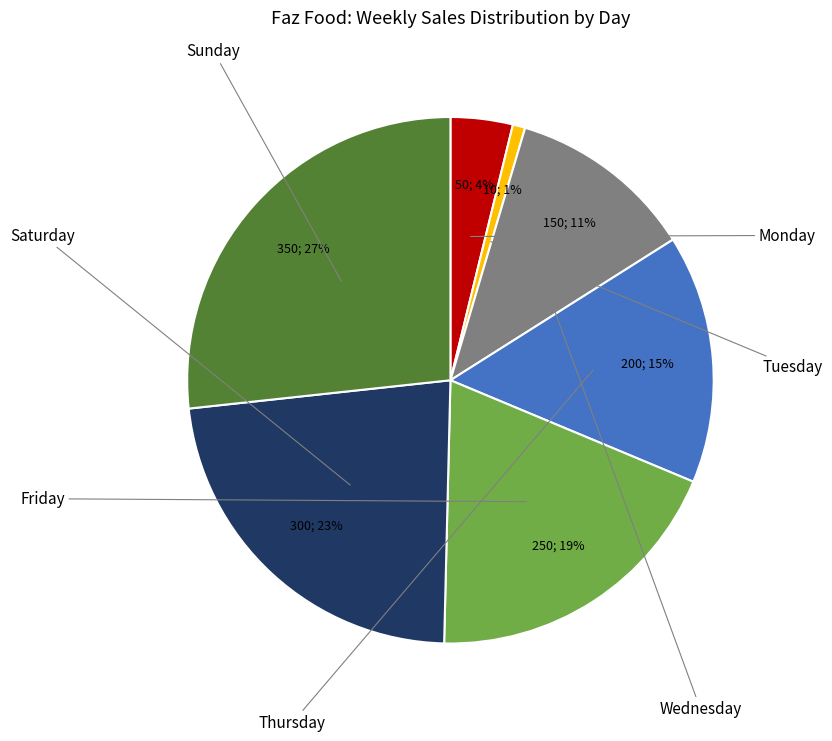

What is the smallest slice in the pie chart?

Tuesday